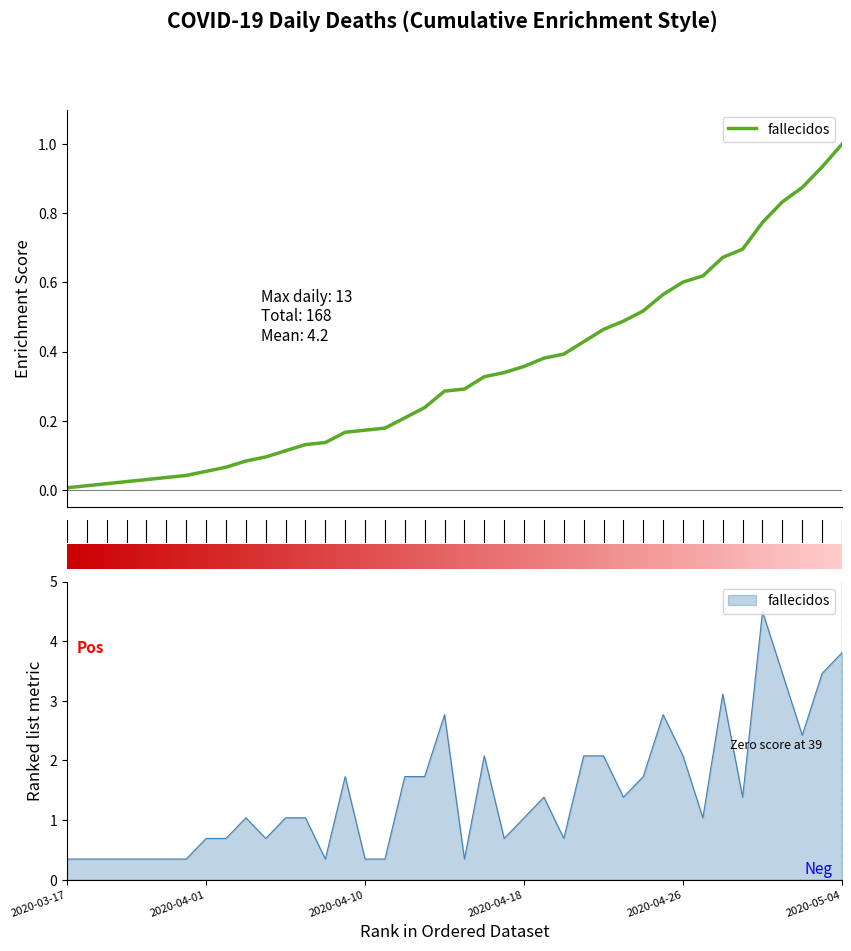

What is the label of the 9th point from the left?

2020-04-02